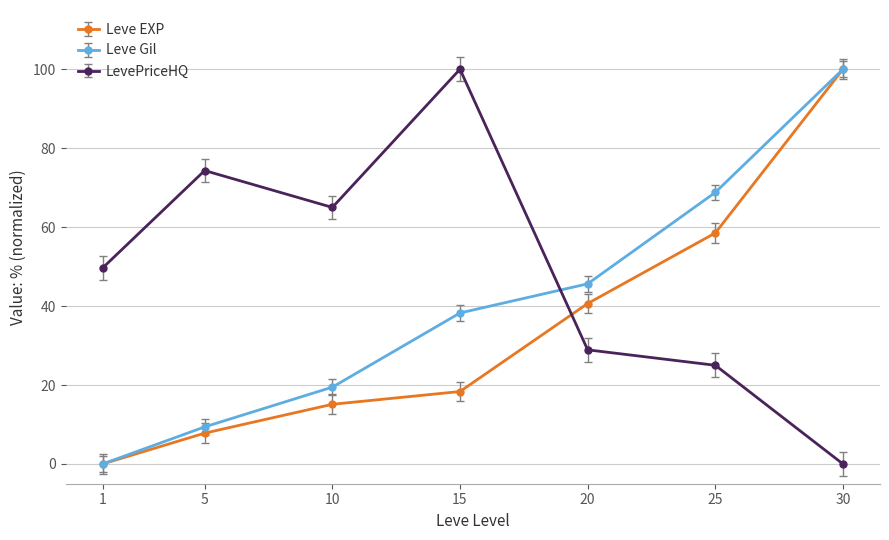

Does the chart have visible grid lines?

Yes